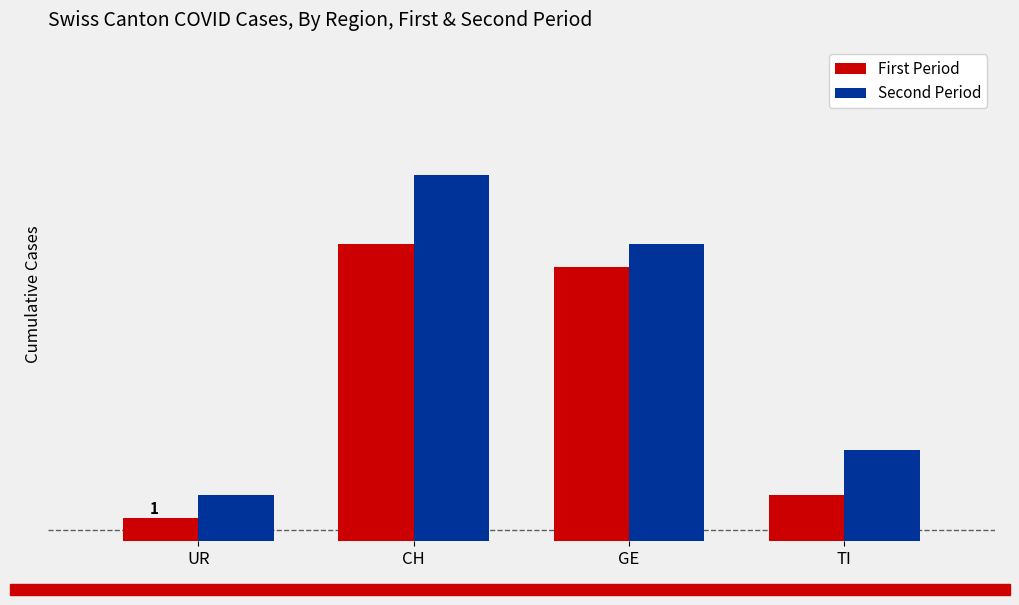

Which label corresponds to the smallest value in the chart?

UR